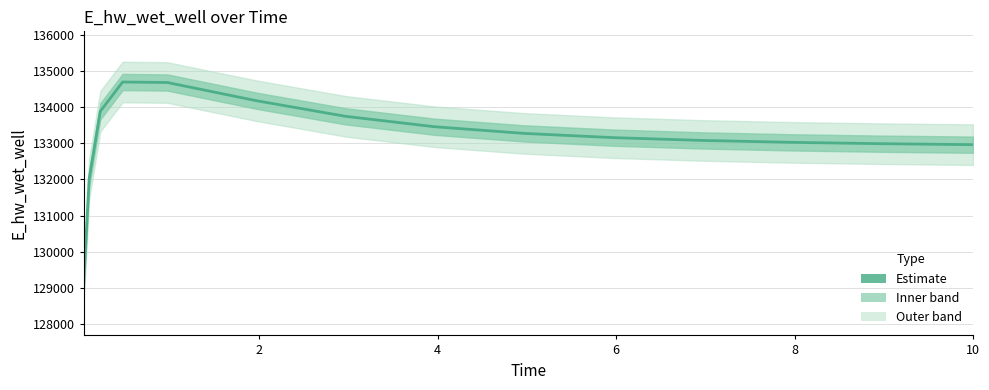

What is the difference between the maximum and minimum values?

5596.2